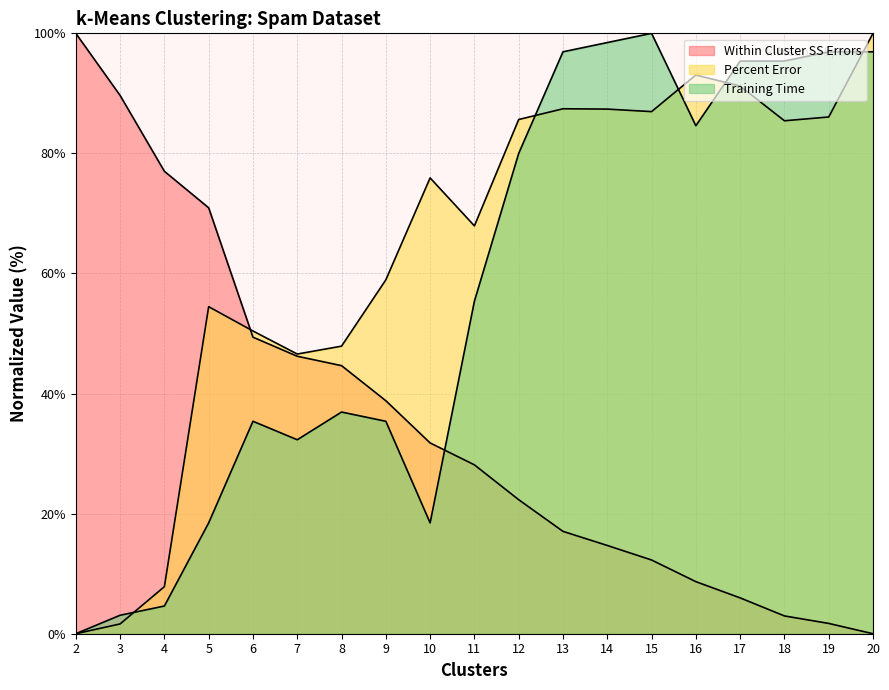

True or false: Percent Error has more than 2 points higher than both neighbors.

True